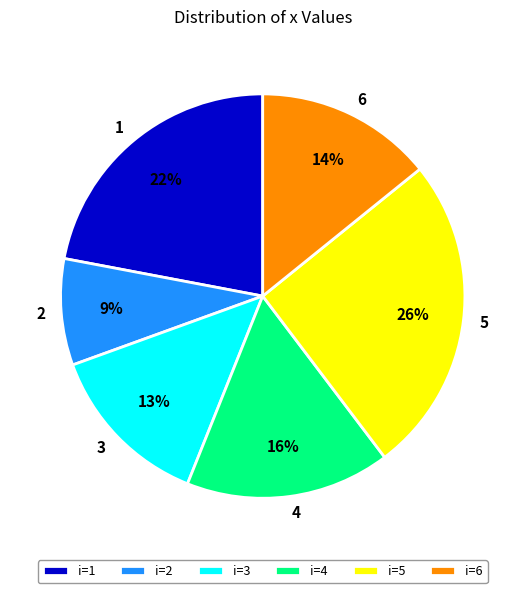

Is the sum of 6 and 5 greater than half?

No